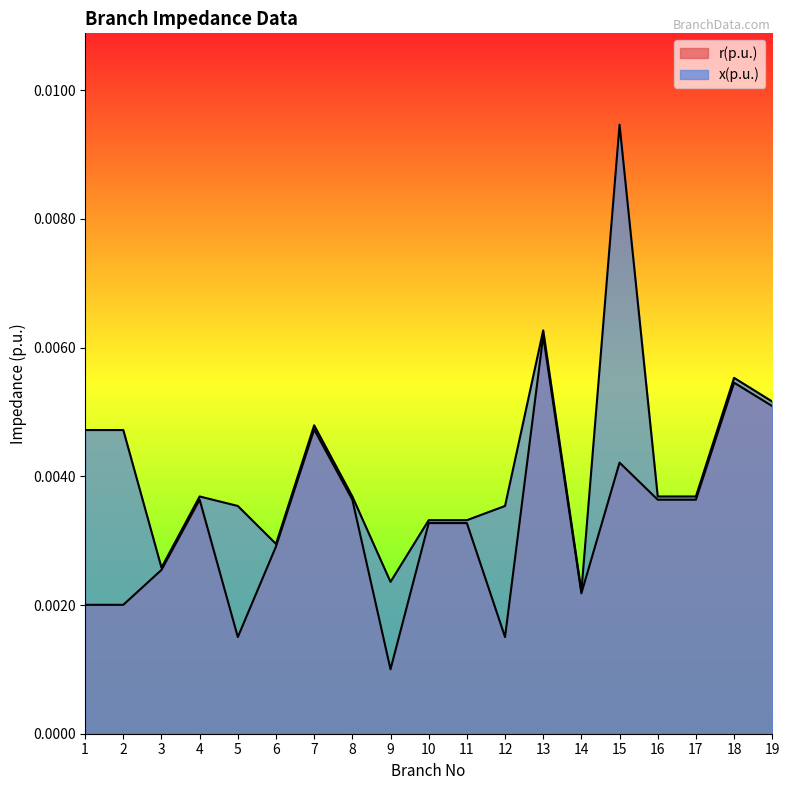

True or false: x(p.u.) has more than 2 points higher than both neighbors.

True